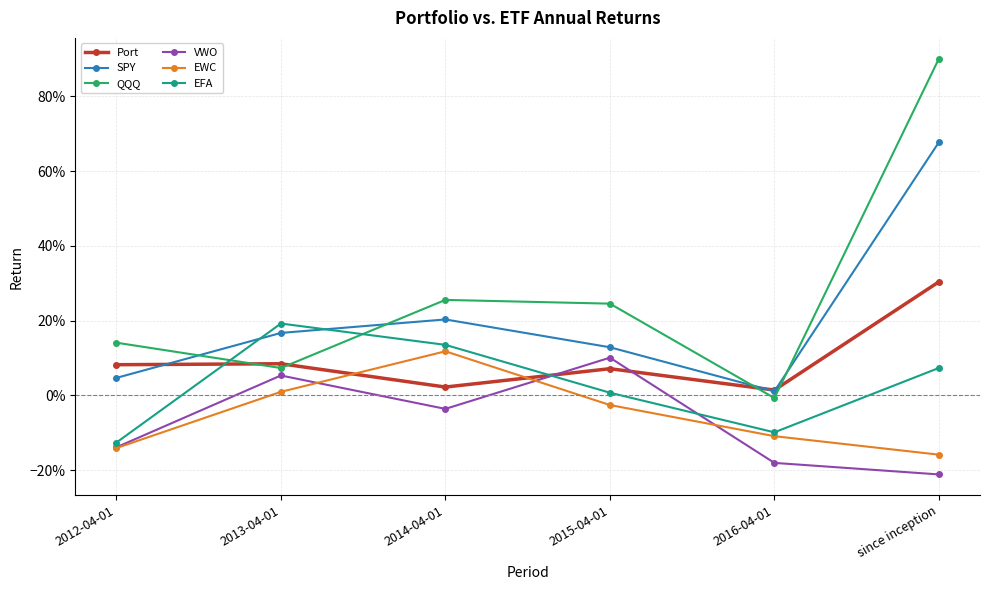

What are all the series names shown in the legend?

Port, SPY, QQQ, VWO, EWC, EFA